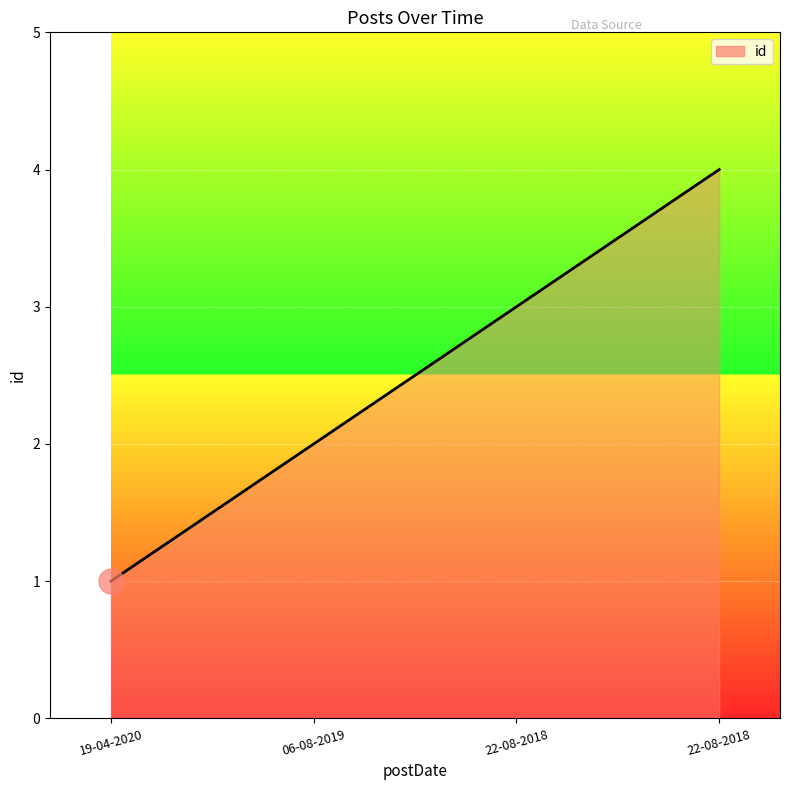

Which label corresponds to the smallest value in the chart?

19-04-2020